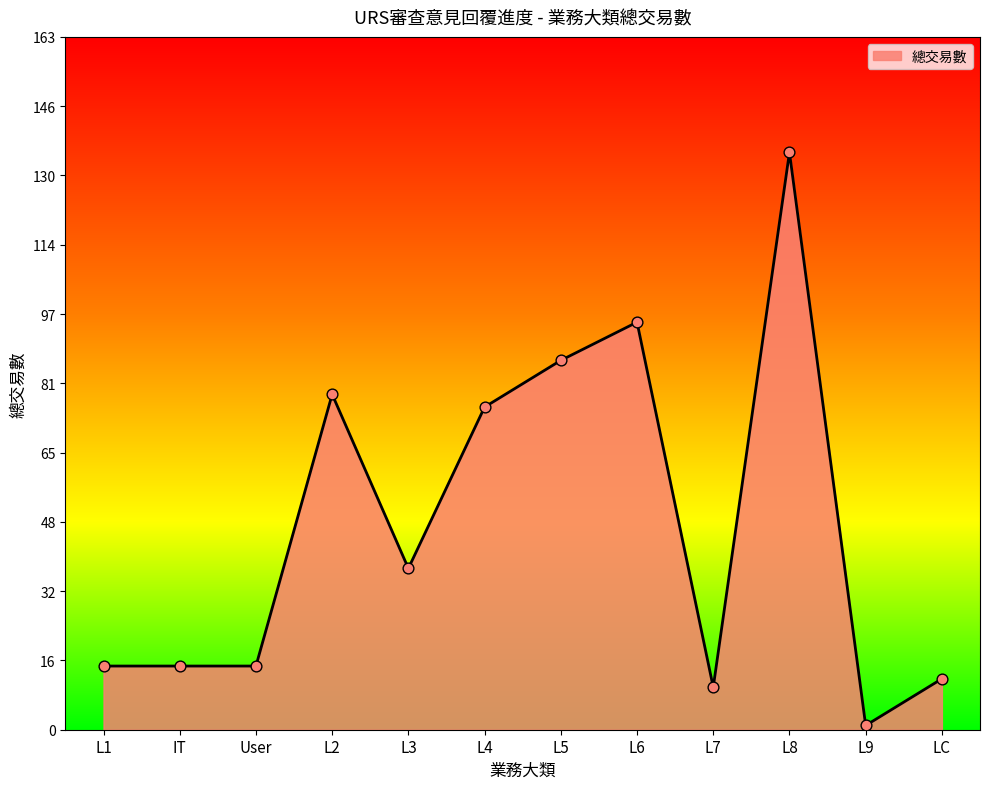

What is the change in value from IT to LC?

-3